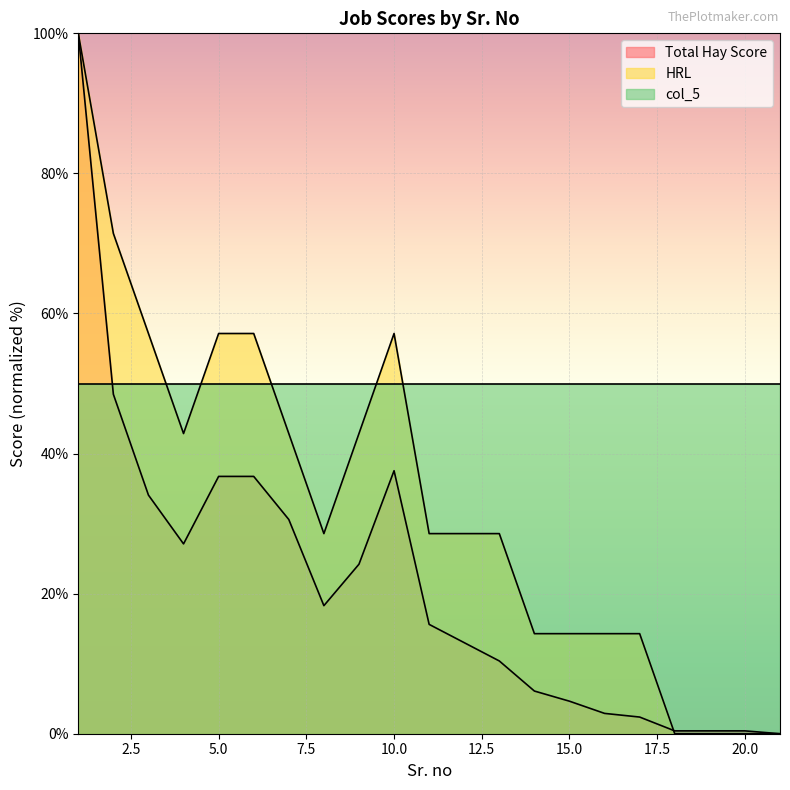

What is the highest value of the HRL series?

100.0